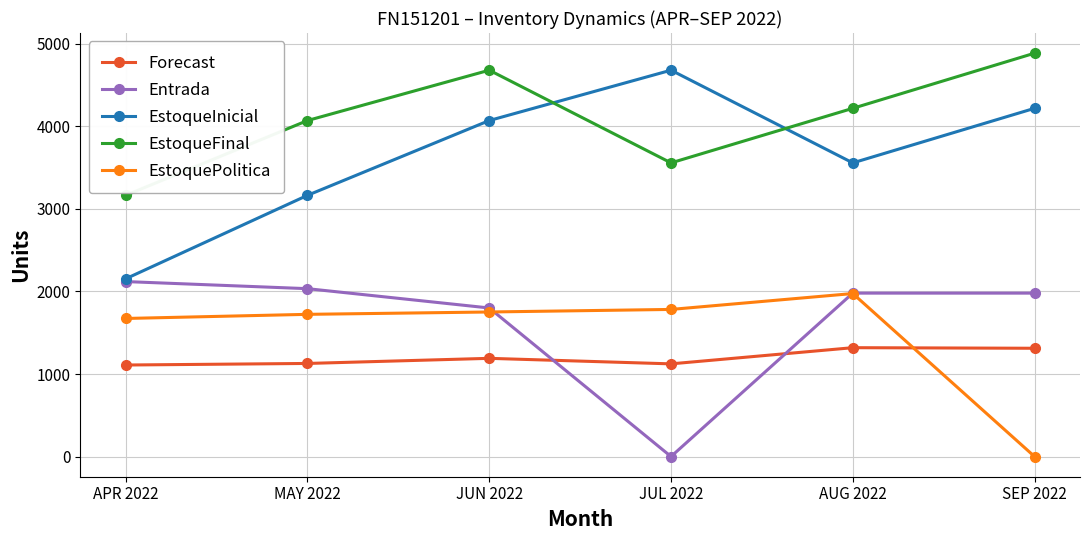

At which category is the sum across all series the highest?

JUN 2022